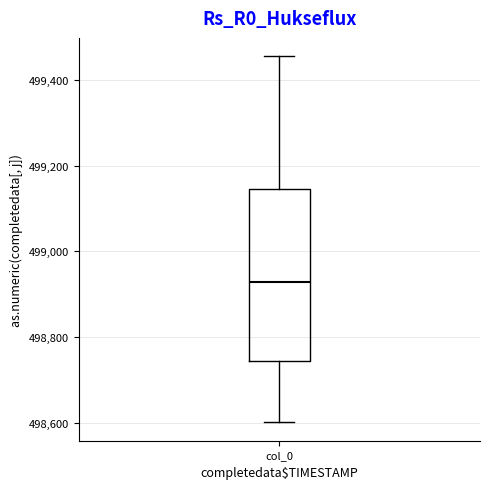

Where does the lower whisker of the box for col_0 end on the y-axis? The values are not printed on the chart, so give them approximately, as read against the axis.

498600